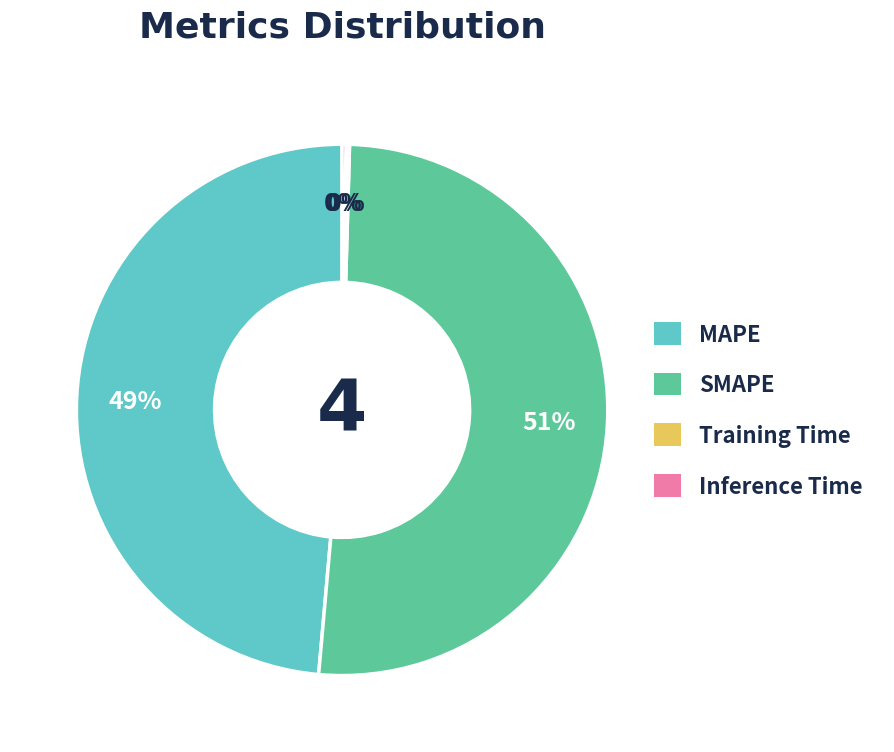

What is the majority slice?

SMAPE